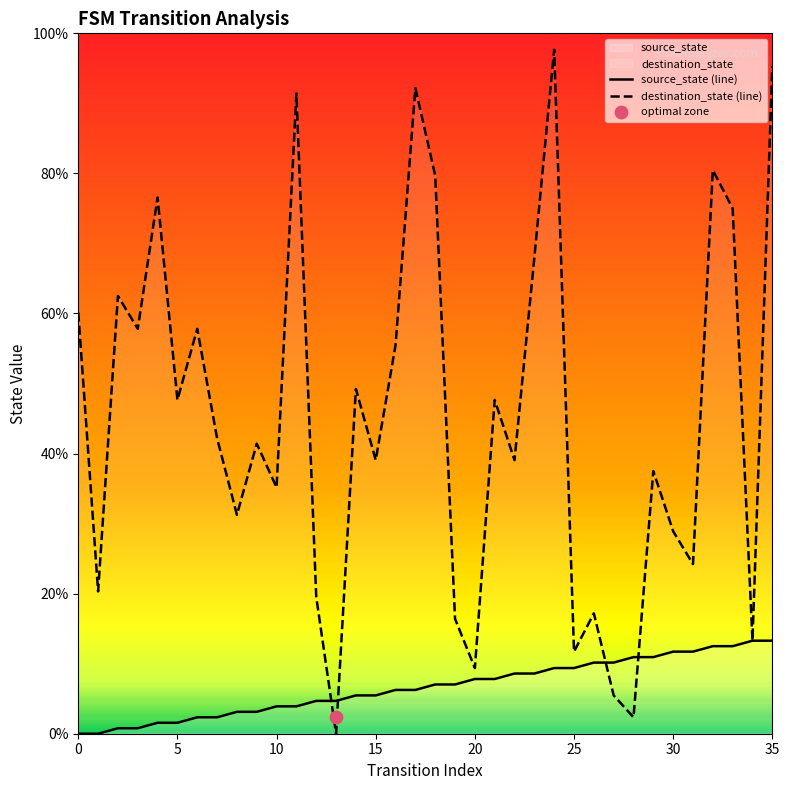

Which series has the largest total across all categories?

destination_state (line)